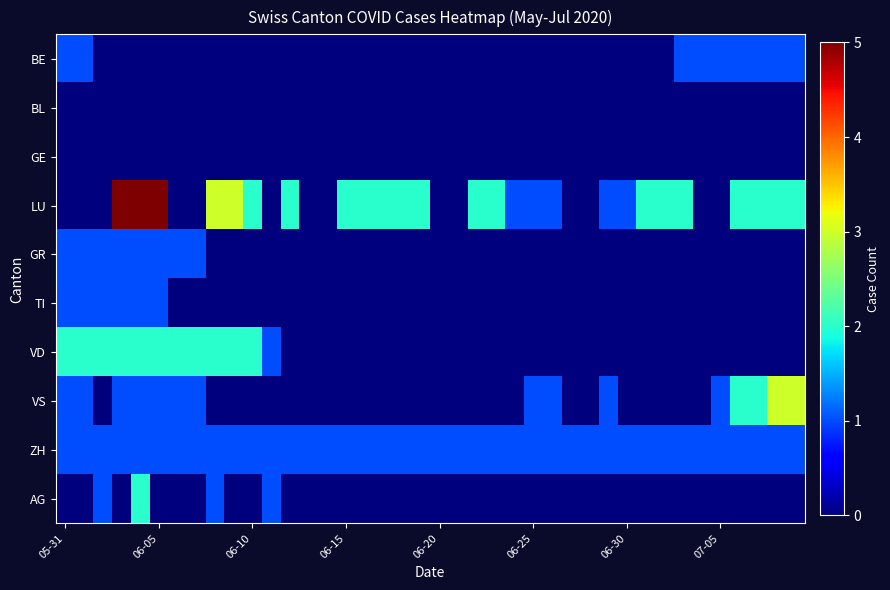

Reading left to right, list all the values displayed in this chart.

BE: 1	1	0	0	0	0	0	0	0	0	0	0	0	0	0	0	0	0	0	0	0	0	0	0	0	0	0	0	0	0	0	0	0	1	1	1	1	1	1	1
BL: 0	0	0	0	0	0	0	0	0	0	0	0	0	0	0	0	0	0	0	0	0	0	0	0	0	0	0	0	0	0	0	0	0	0	0	0	0	0	0	0
GE: 0	0	0	0	0	0	0	0	0	0	0	0	0	0	0	0	0	0	0	0	0	0	0	0	0	0	0	0	0	0	0	0	0	0	0	0	0	0	0	0
LU: 0	0	0	5	5	5	0	0	3	3	2	0	2	0	0	2	2	2	2	2	0	0	2	2	1	1	1	0	0	1	1	2	2	2	0	0	2	2	2	2
GR: 1	1	1	1	1	1	1	1	0	0	0	0	0	0	0	0	0	0	0	0	0	0	0	0	0	0	0	0	0	0	0	0	0	0	0	0	0	0	0	0
TI: 1	1	1	1	1	1	0	0	0	0	0	0	0	0	0	0	0	0	0	0	0	0	0	0	0	0	0	0	0	0	0	0	0	0	0	0	0	0	0	0
VD: 2	2	2	2	2	2	2	2	2	2	2	1	0	0	0	0	0	0	0	0	0	0	0	0	0	0	0	0	0	0	0	0	0	0	0	0	0	0	0	0
VS: 1	1	0	1	1	1	1	1	0	0	0	0	0	0	0	0	0	0	0	0	0	0	0	0	0	1	1	0	0	1	0	0	0	0	0	1	2	2	3	3
ZH: 1	1	1	1	1	1	1	1	1	1	1	1	1	1	1	1	1	1	1	1	1	1	1	1	1	1	1	1	1	1	1	1	1	1	1	1	1	1	1	1
AG: 0	0	1	0	2	0	0	0	1	0	0	1	0	0	0	0	0	0	0	0	0	0	0	0	0	0	0	0	0	0	0	0	0	0	0	0	0	0	0	0